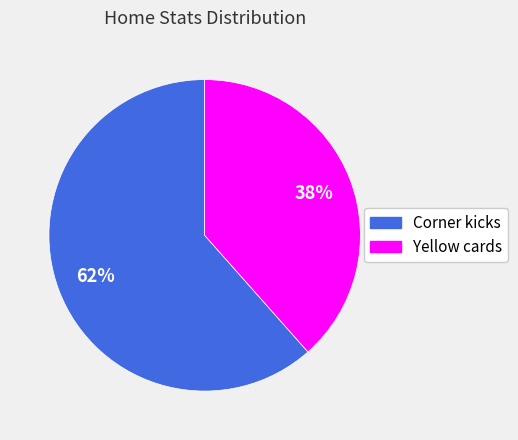

To the nearest percent, what percentage of the pie is Yellow cards?

38%